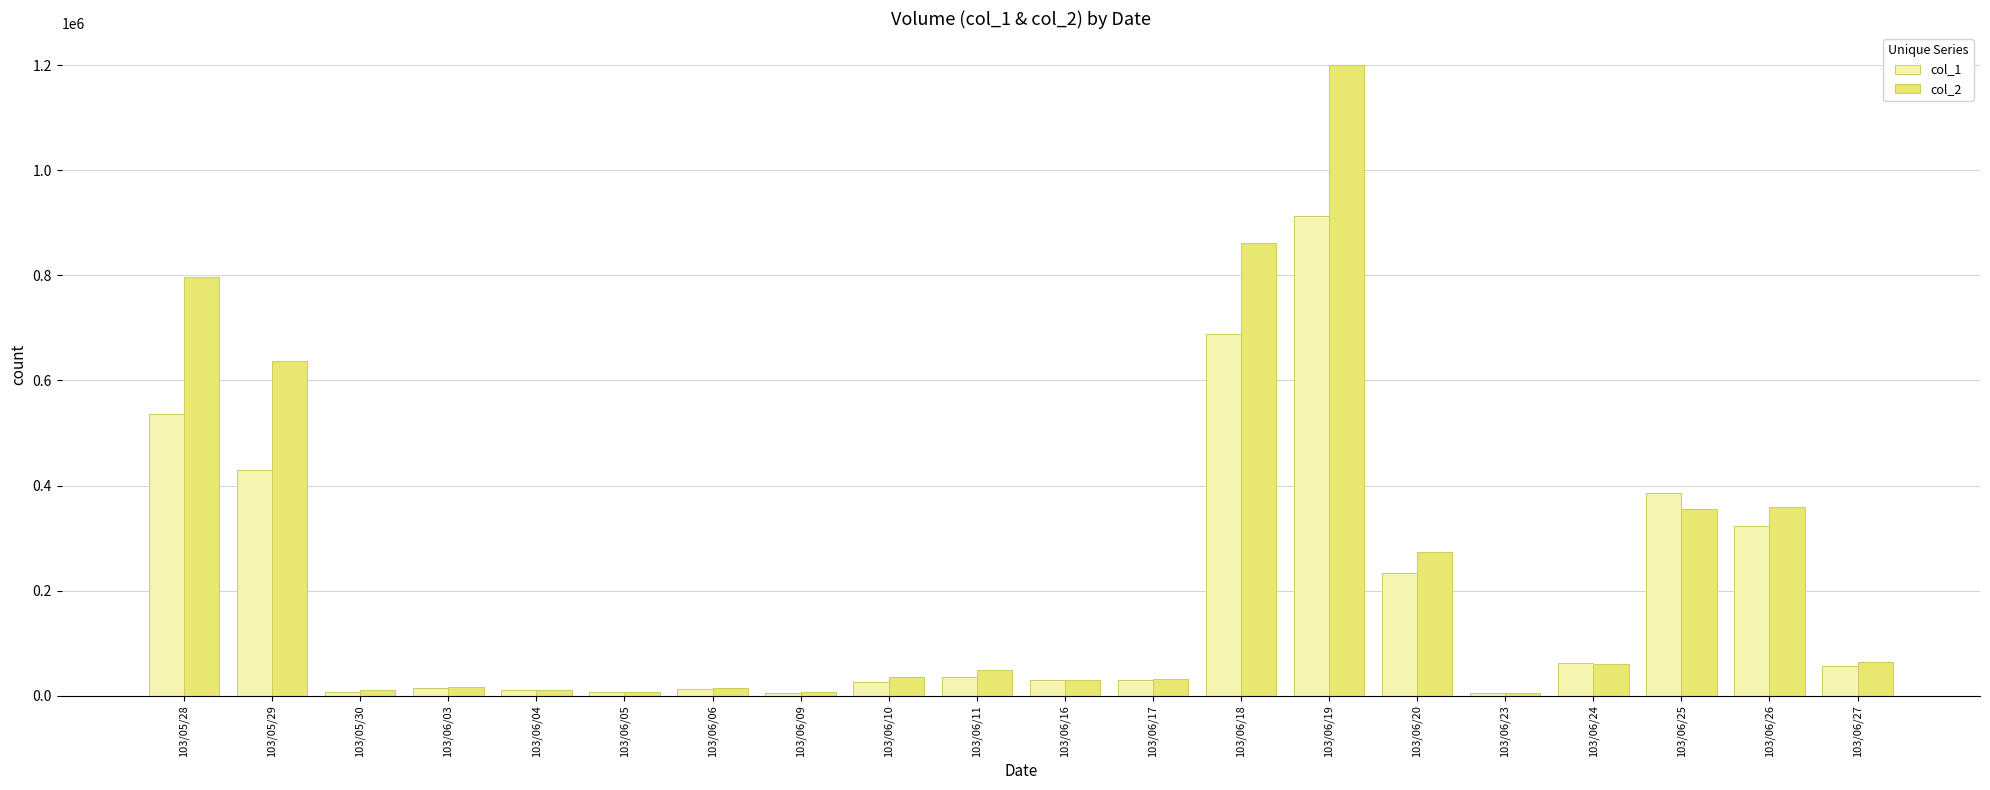

Which series has the largest total across all categories?

col_2